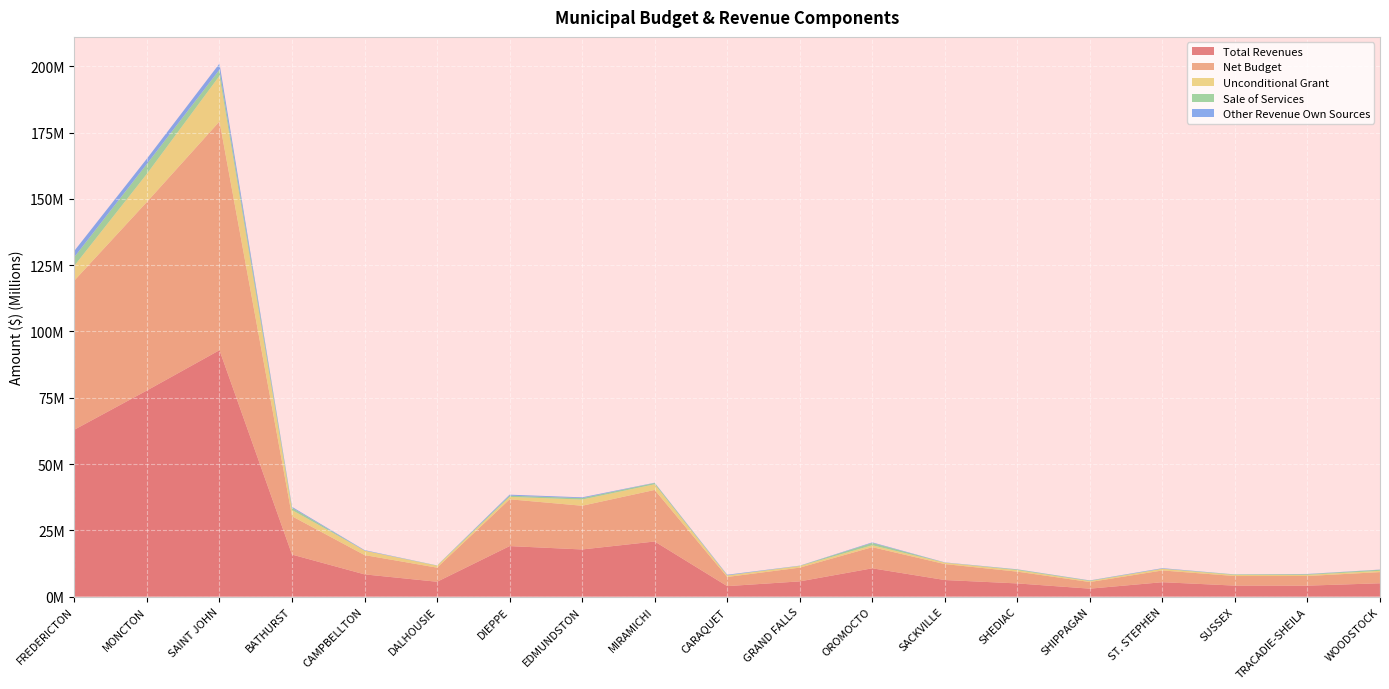

Reading left to right, what are all the values shown in this chart?

Total Revenues: FREDERICTON=62969186	MONCTON=77755134	SAINT JOHN=92937312	BATHURST=15859274	CAMPBELLTON=8391400	DALHOUSIE=5609234	DIEPPE=19058014	EDMUNDSTON=17786288	MIRAMICHI=20792023	CARAQUET=3957820	GRAND FALLS=5746640	OROMOCTO=10678151	SACKVILLE=6257754	SHEDIAC=4981267	SHIPPAGAN=3002891	ST. STEPHEN=5439759	SUSSEX=4150600	TRACADIE-SHEILA=4139680	WOODSTOCK=5033403
Net Budget: FREDERICTON=56269874	MONCTON=71107064	SAINT JOHN=86265419	BATHURST=14450428	CAMPBELLTON=7276121	DALHOUSIE=5318318	DIEPPE=17645938	EDMUNDSTON=16486317	MIRAMICHI=19439686	CARAQUET=3457403	GRAND FALLS=5184265	OROMOCTO=7975449	SACKVILLE=6013627	SHEDIAC=4438610	SHIPPAGAN=2500631	ST. STEPHEN=4426492	SUSSEX=3613458	TRACADIE-SHEILA=3635138	WOODSTOCK=4213012
Unconditional Grant: FREDERICTON=5590504	MONCTON=10616241	SAINT JOHN=17208171	BATHURST=2348373	CAMPBELLTON=1665393	DALHOUSIE=689055	DIEPPE=917025	EDMUNDSTON=2334034	MIRAMICHI=2139212	CARAQUET=548403	GRAND FALLS=588002	OROMOCTO=727787	SACKVILLE=522822	SHEDIAC=572528	SHIPPAGAN=345161	ST. STEPHEN=620940	SUSSEX=386364	TRACADIE-SHEILA=445963	WOODSTOCK=482551
Sale of Services: FREDERICTON=3284190	MONCTON=3732671	SAINT JOHN=2320200	BATHURST=863600	CAMPBELLTON=37500	DALHOUSIE=115693	DIEPPE=460119	EDMUNDSTON=547150	MIRAMICHI=481750	CARAQUET=96100	GRAND FALLS=103375	OROMOCTO=877635	SACKVILLE=47707	SHEDIAC=238262	SHIPPAGAN=182000	ST. STEPHEN=80884	SUSSEX=202493	TRACADIE-SHEILA=233500	WOODSTOCK=400000
Other Revenue Own Sources: FREDERICTON=2344258	MONCTON=1992700	SAINT JOHN=2313437	BATHURST=332747	CAMPBELLTON=174100	DALHOUSIE=29250	DIEPPE=367100	EDMUNDSTON=290575	MIRAMICHI=105820	CARAQUET=204125	GRAND FALLS=59300	OROMOCTO=207455	SACKVILLE=70672	SHEDIAC=73300	SHIPPAGAN=83950	ST. STEPHEN=165632	SUSSEX=26100	TRACADIE-SHEILA=94139	WOODSTOCK=72000